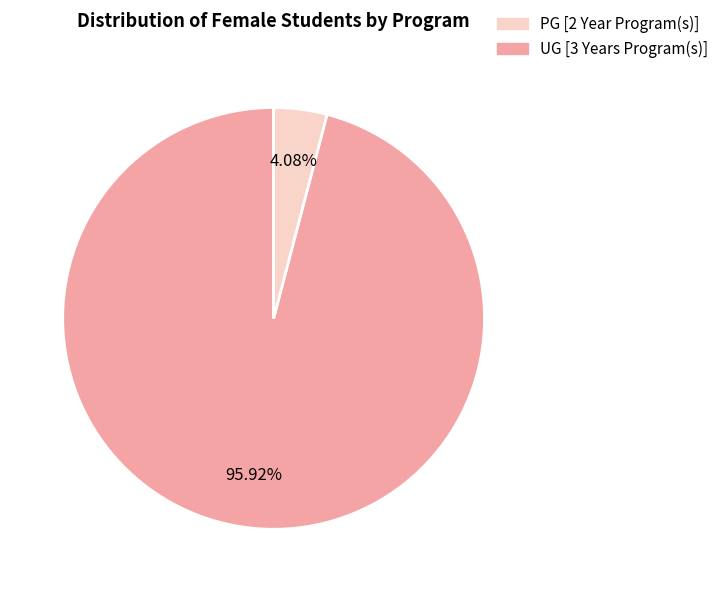

Is there any slice that represents more than half of the pie?

Yes